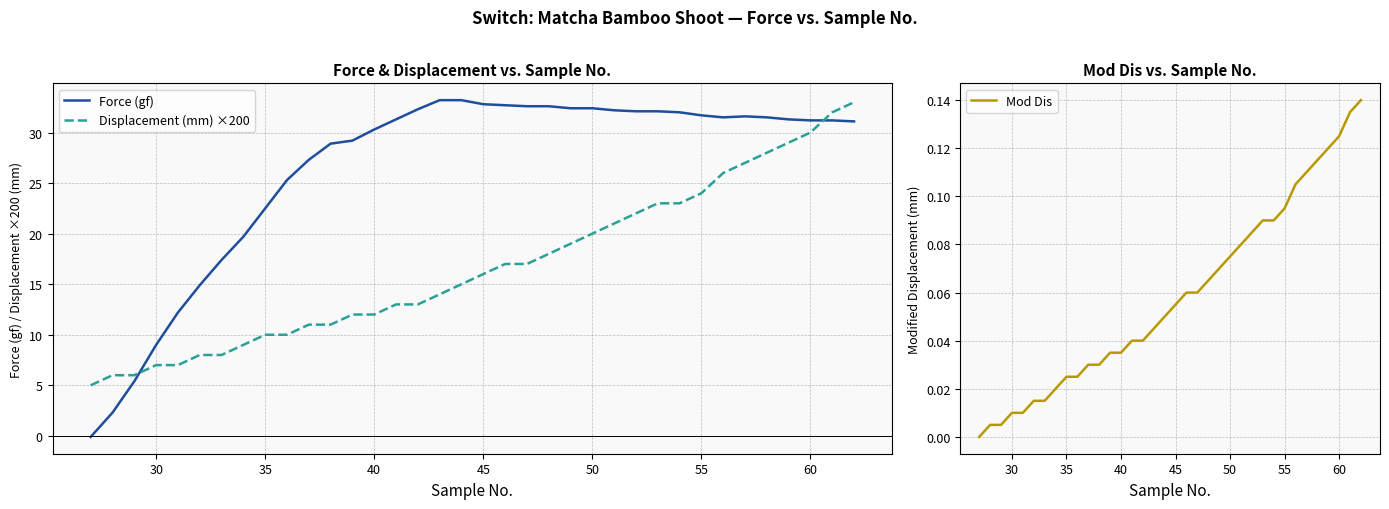

How many values in the Force (gf) series exceed 31?

22